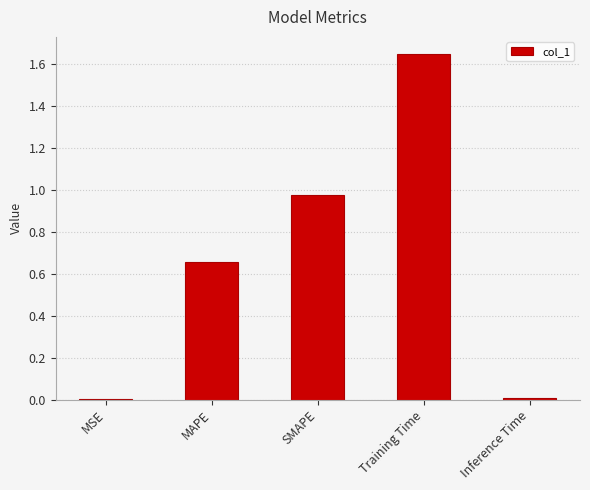

What is the sum of all values?

3.3